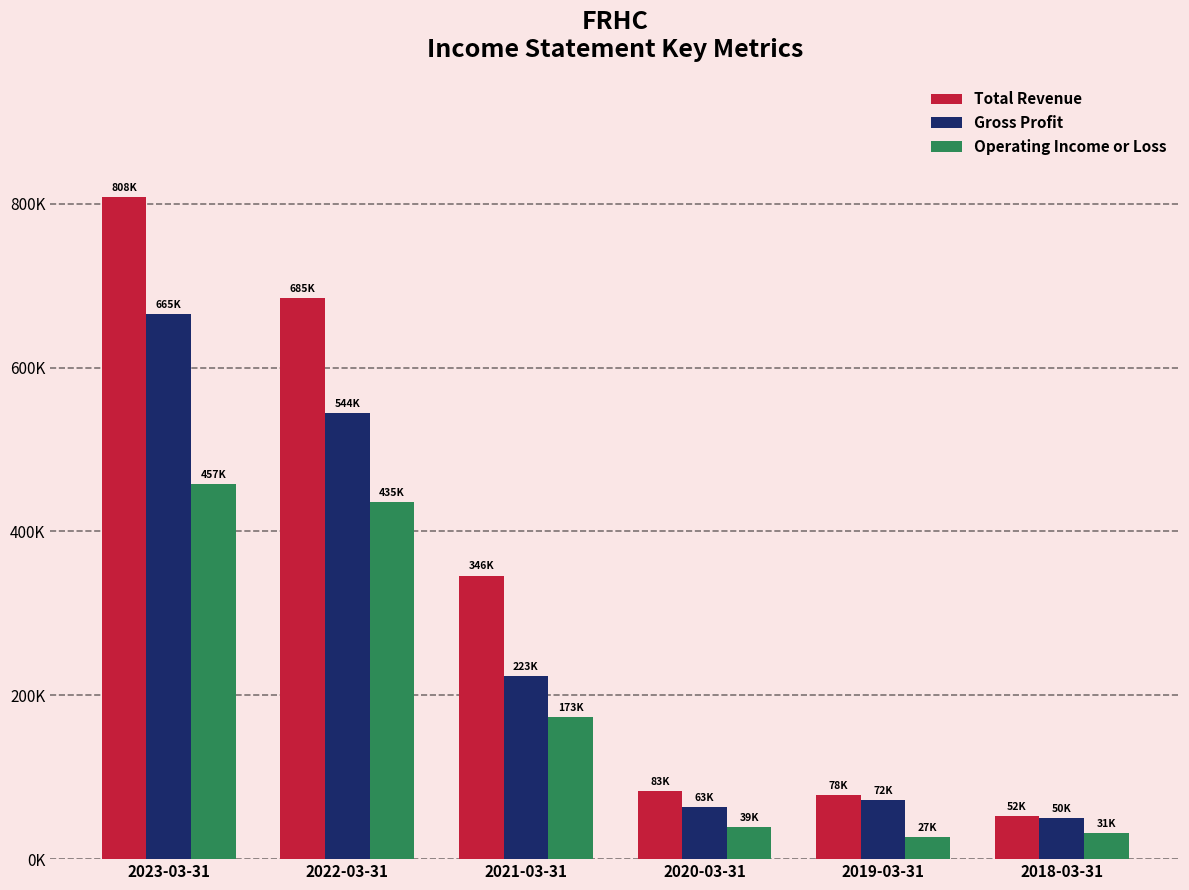

At how many categories does at least one series exceed 362969?

2